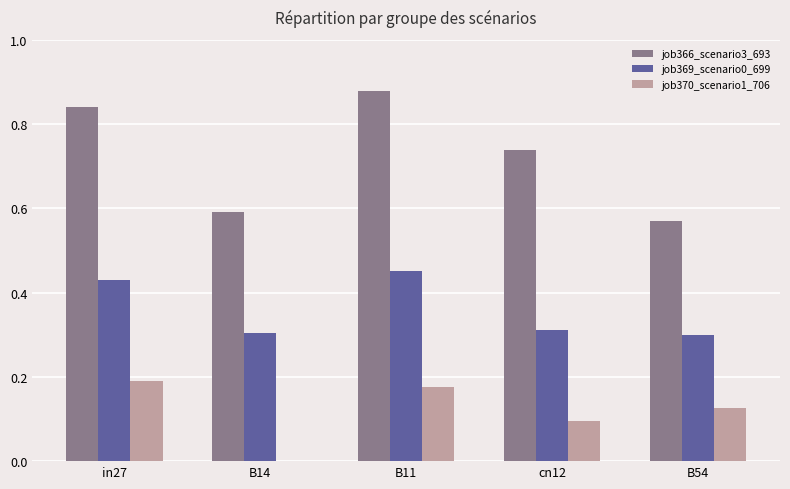

Is it true that job369_scenario0_699 equals 0.3 at B54?

True